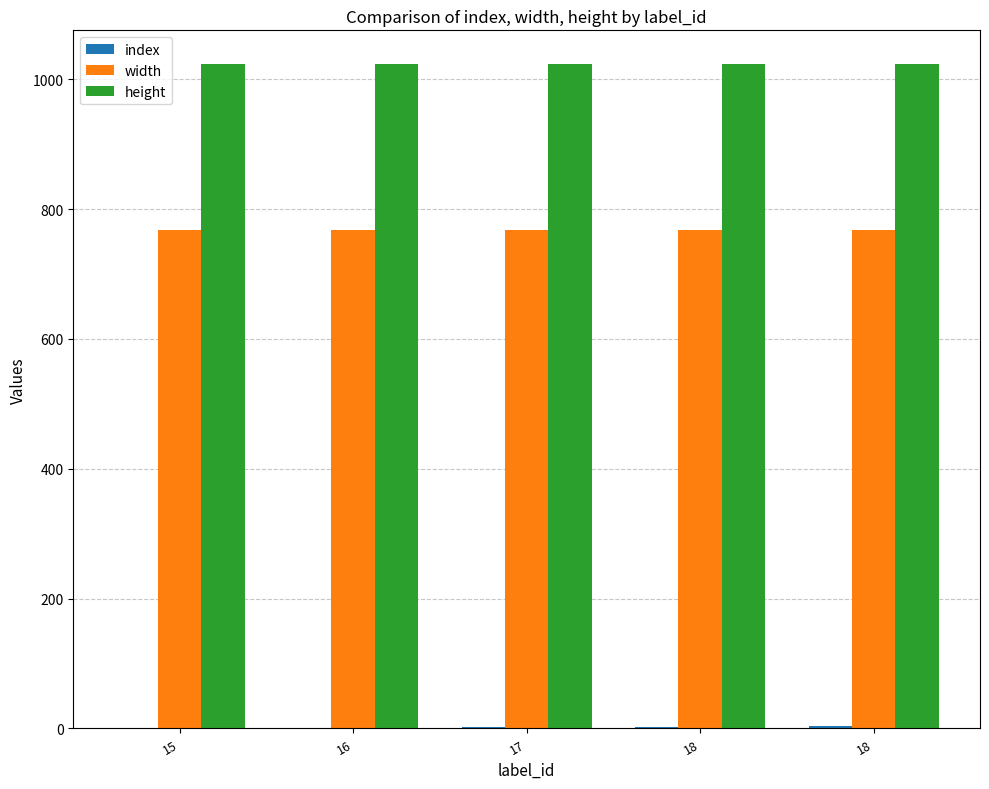

How many distinct data groups are displayed?

3